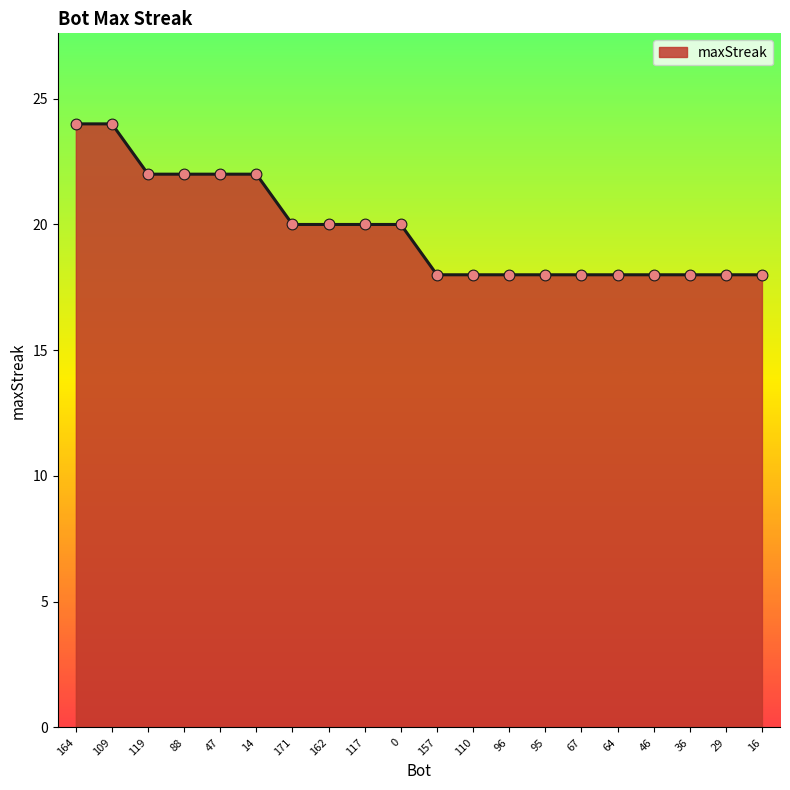

Between 29 and 171, which is larger?

171